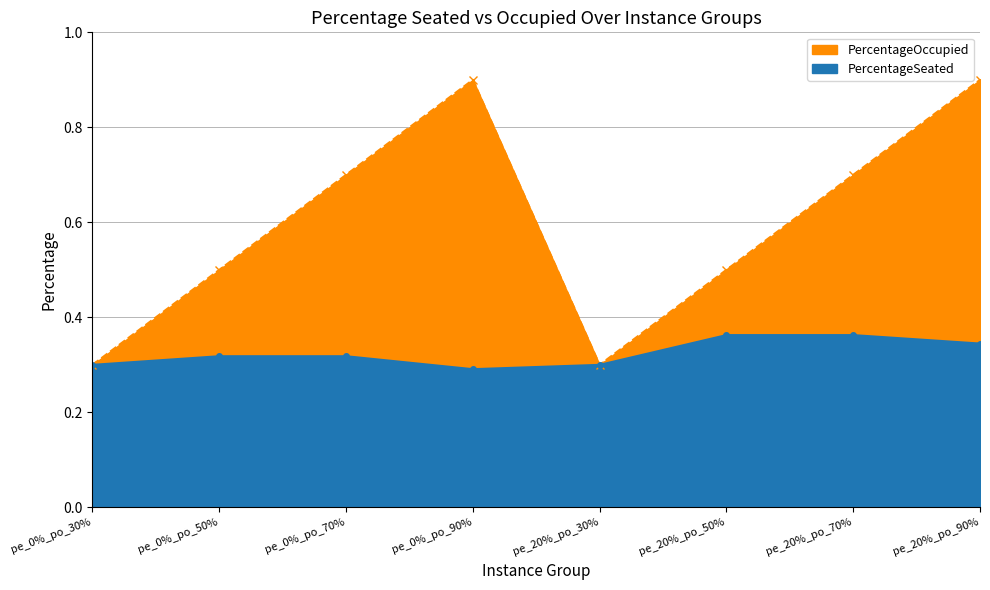

Which label corresponds to the largest value in the chart?

pe_0%_po_90%